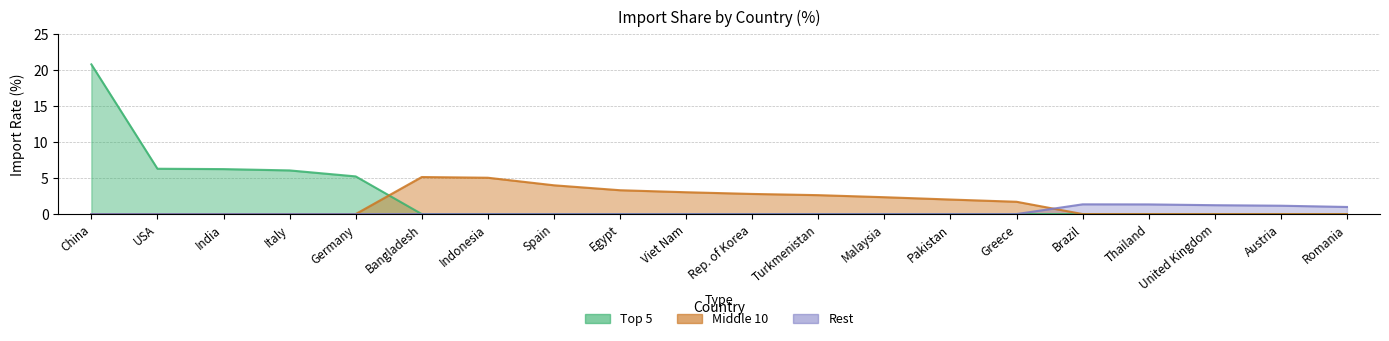

Count the number of categories in the chart.

20